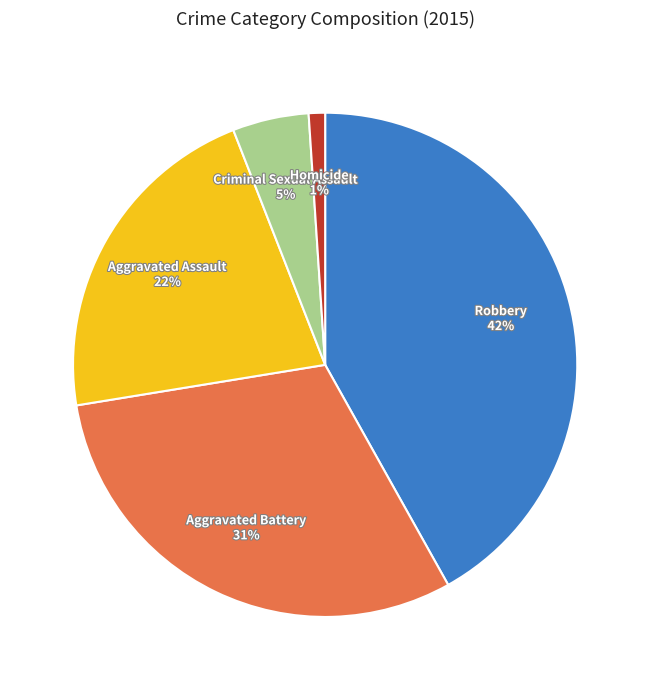

The Homicide slice represents 11% of the pie. True or false?

False